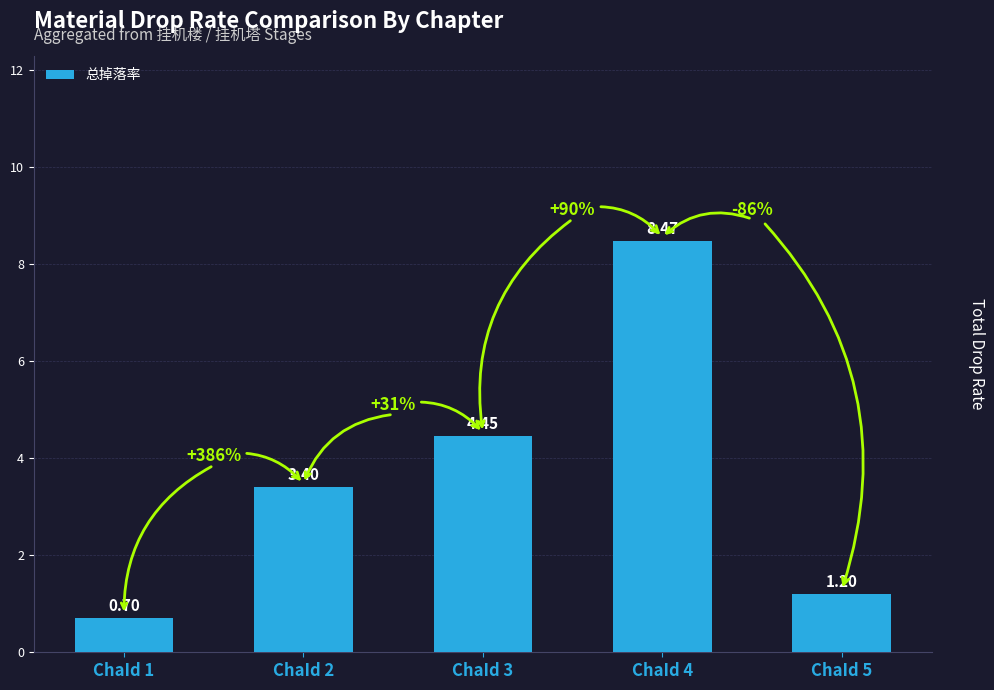

How many bars are there in total?

5